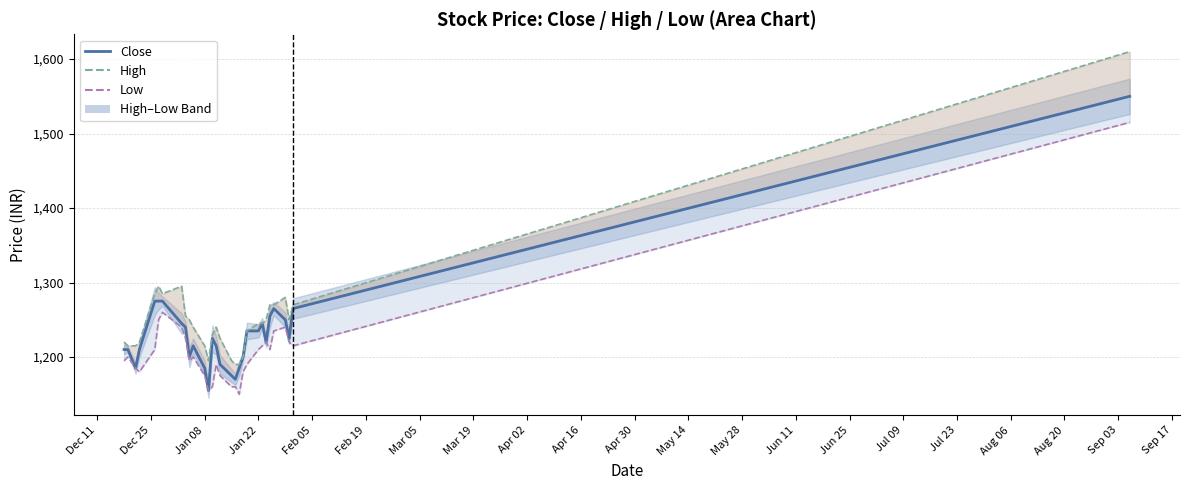

What are all the series names shown in the legend?

Close, High, Low